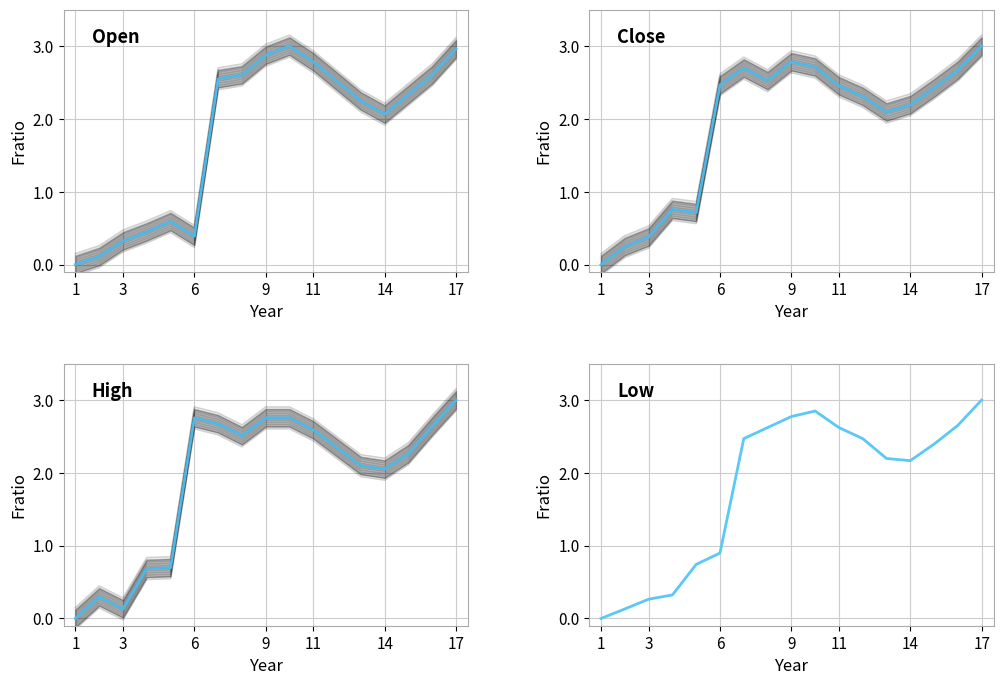

How many distinct data groups are displayed?

4